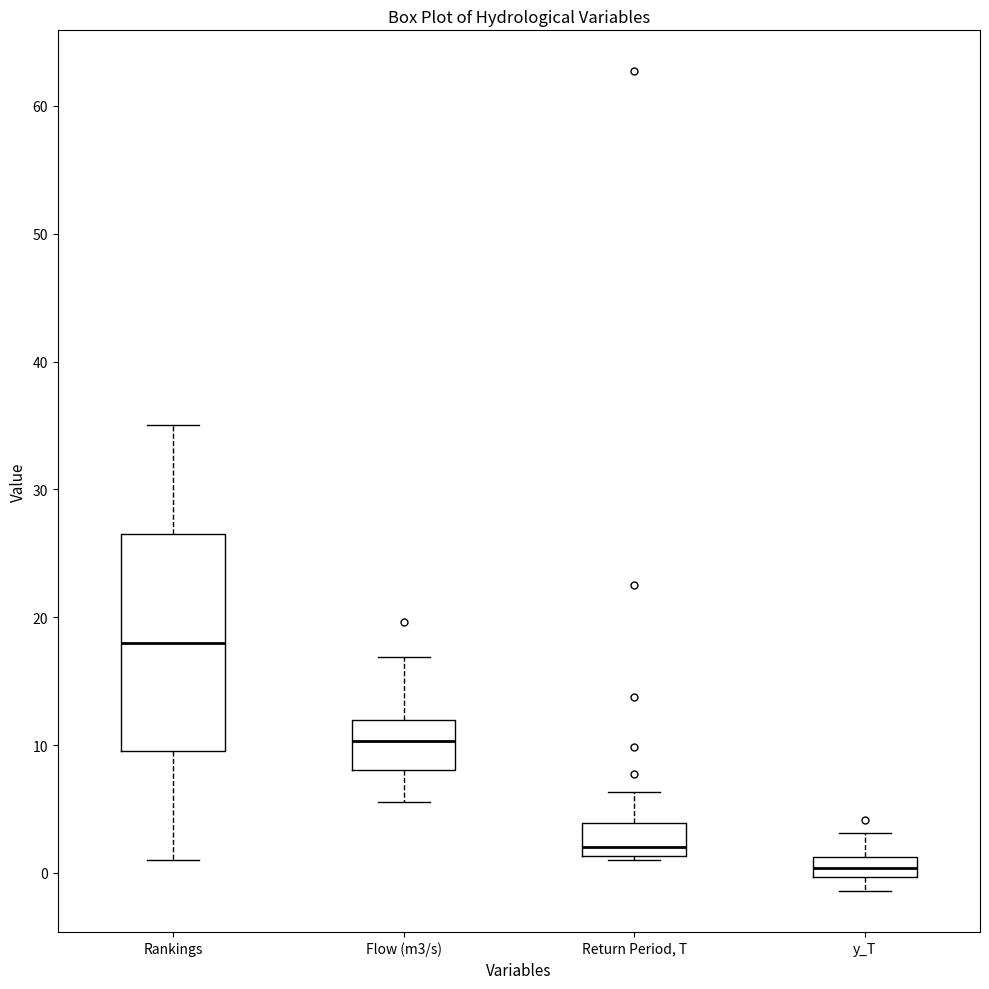

Reading left to right, transcribe this box plot: for each box, give where its median line is, the range the box spans, and where its two whiskers end, as read against the y-axis. The values are not printed on the chart, so give them approximately, as read against the axis.

Rankings: median 18, box 10 to 27, whiskers 1 to 35
Flow (m3/s): median 10, box 8 to 12, whiskers 6 to 17
Return Period, T: median 2, box 1 to 4, whiskers 1 (just below the box's lower edge) to 6
y_T: median 0 (inside the box), box 0 to 1, whiskers -1 to 3